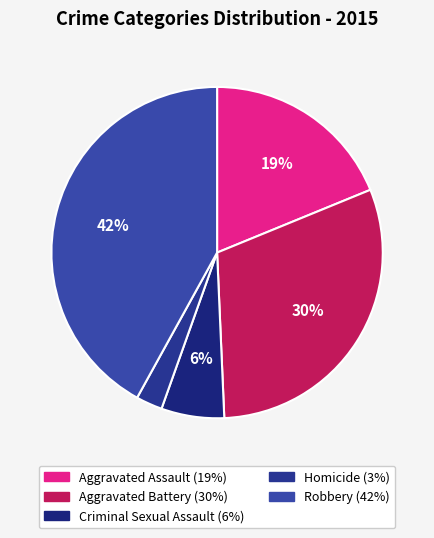

What percentage is the Homicide slice, to the nearest percent?

3%